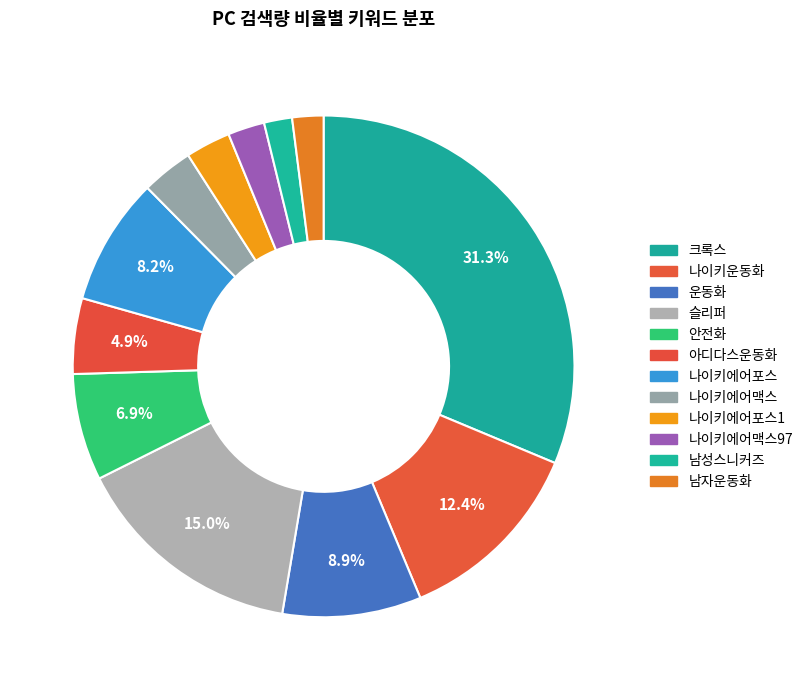

Rank the categories by value from lowest to highest.

남성스니커즈, 남자운동화, 나이키에어맥스97, 나이키에어포스1, 나이키에어맥스, 아디다스운동화, 안전화, 나이키에어포스, 운동화, 나이키운동화, 슬리퍼, 크록스